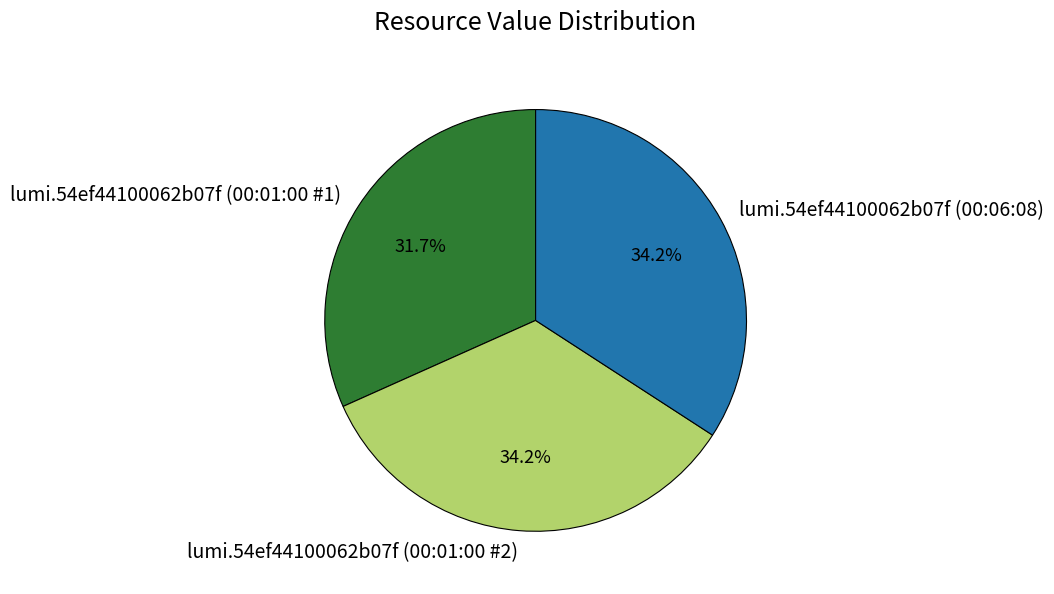

Count the number of slices in the pie.

3